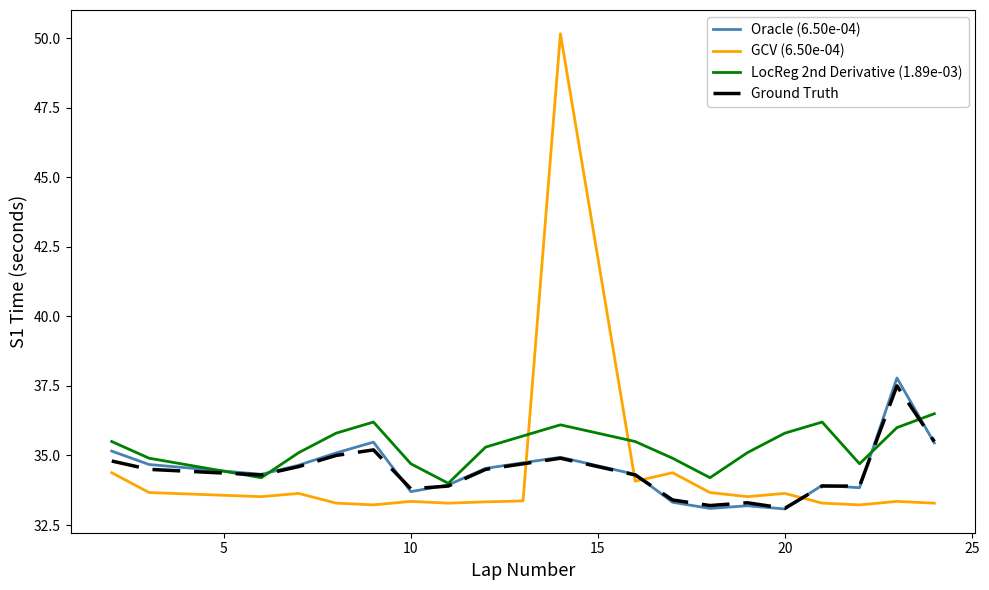

True or false: GCV (6.50e-04) and Ground Truth cross at least once.

True